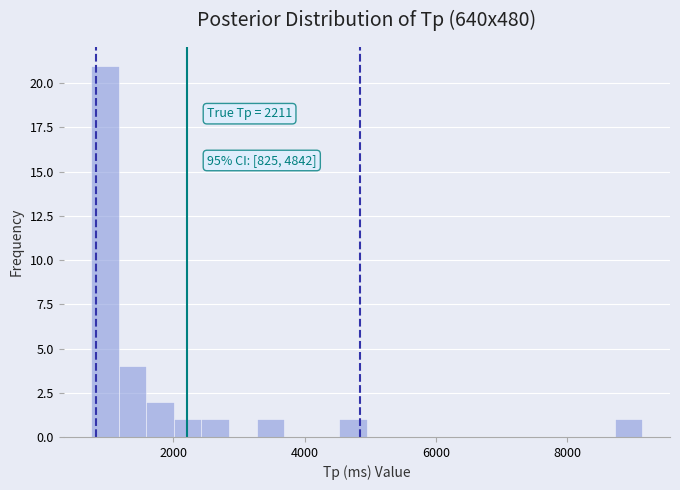

Read against the x-axis, roughly where is the centre of the tallest bar?

1000